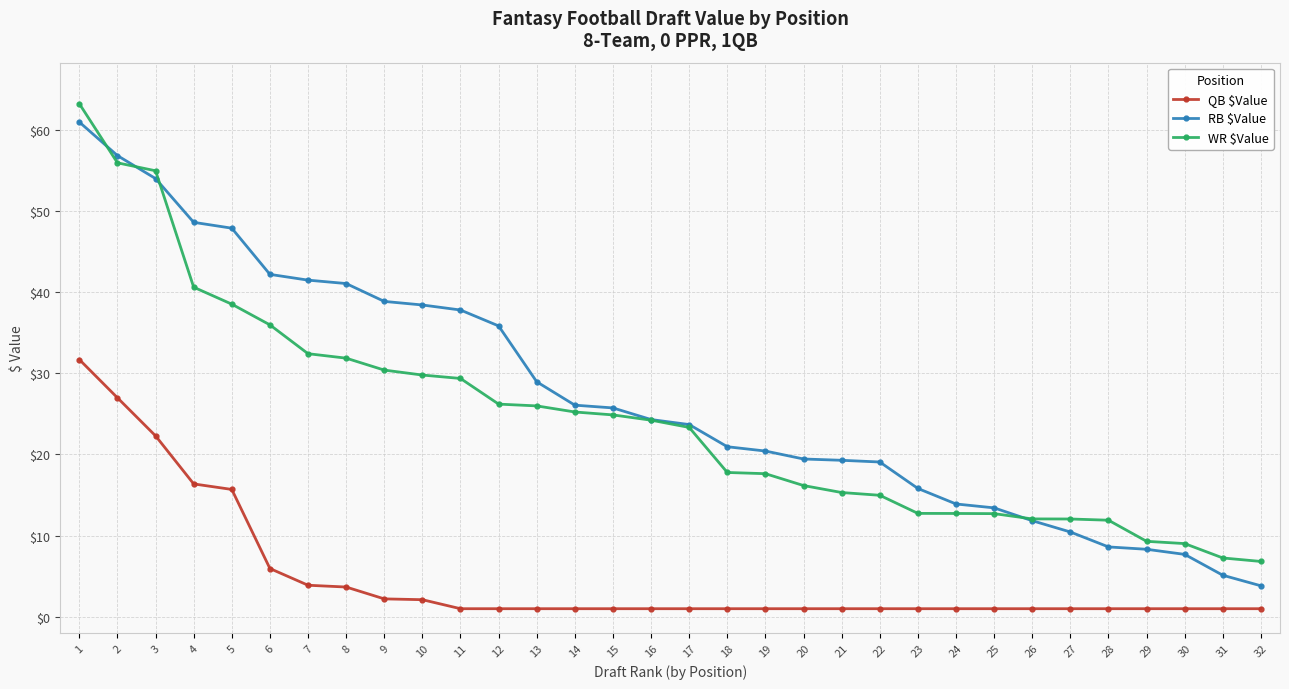

What is the spread (max minus min) of values at 11?

36.8